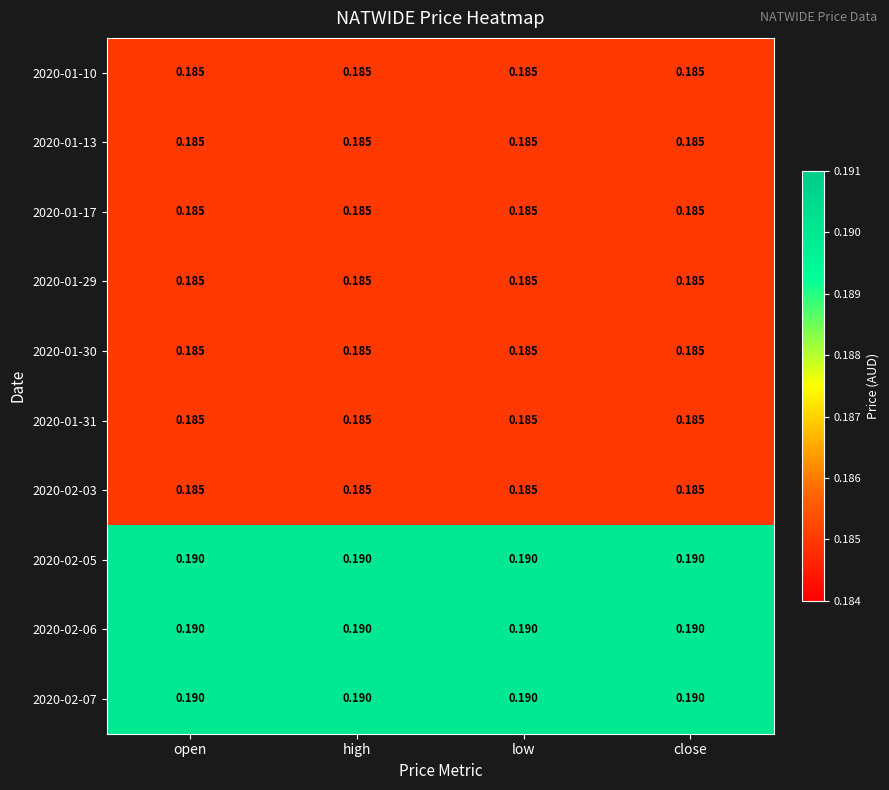

At which category is the sum across all series the highest?

open